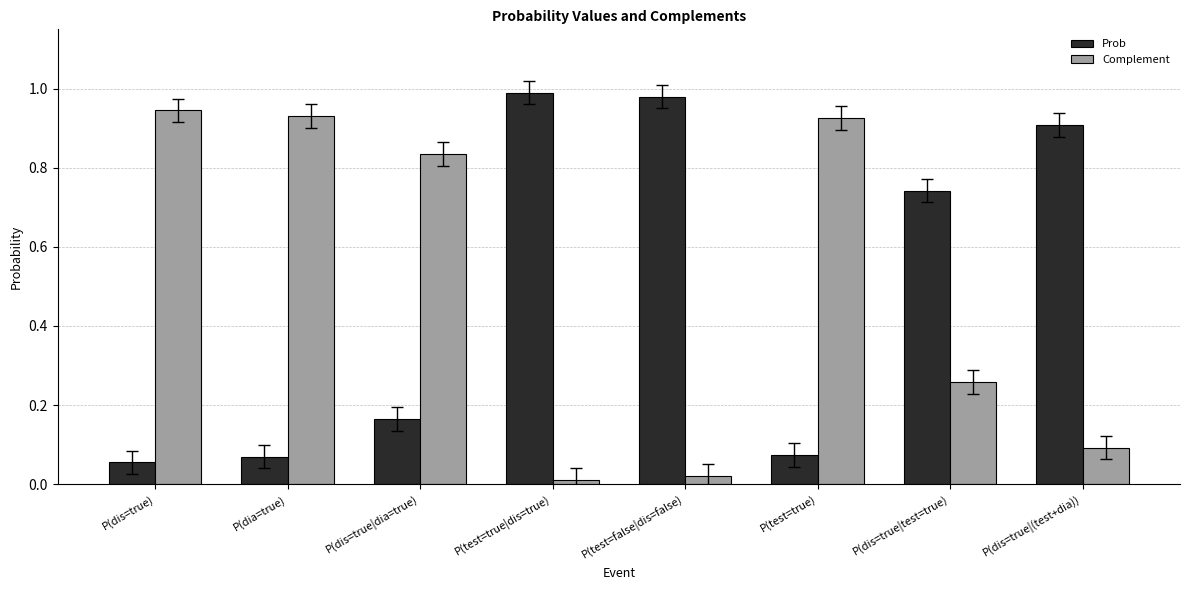

The Prob series shows 0.1 at P(test=true). True or false?

True